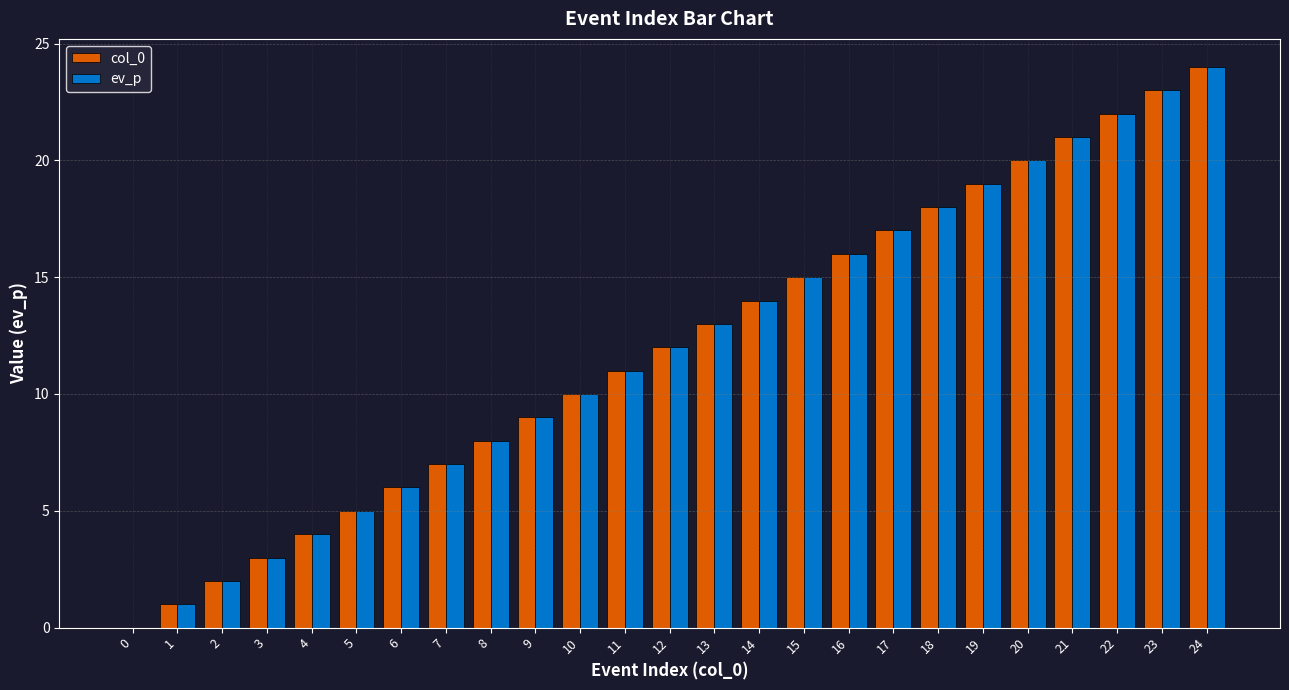

What is the sum of all ev_p values?

300